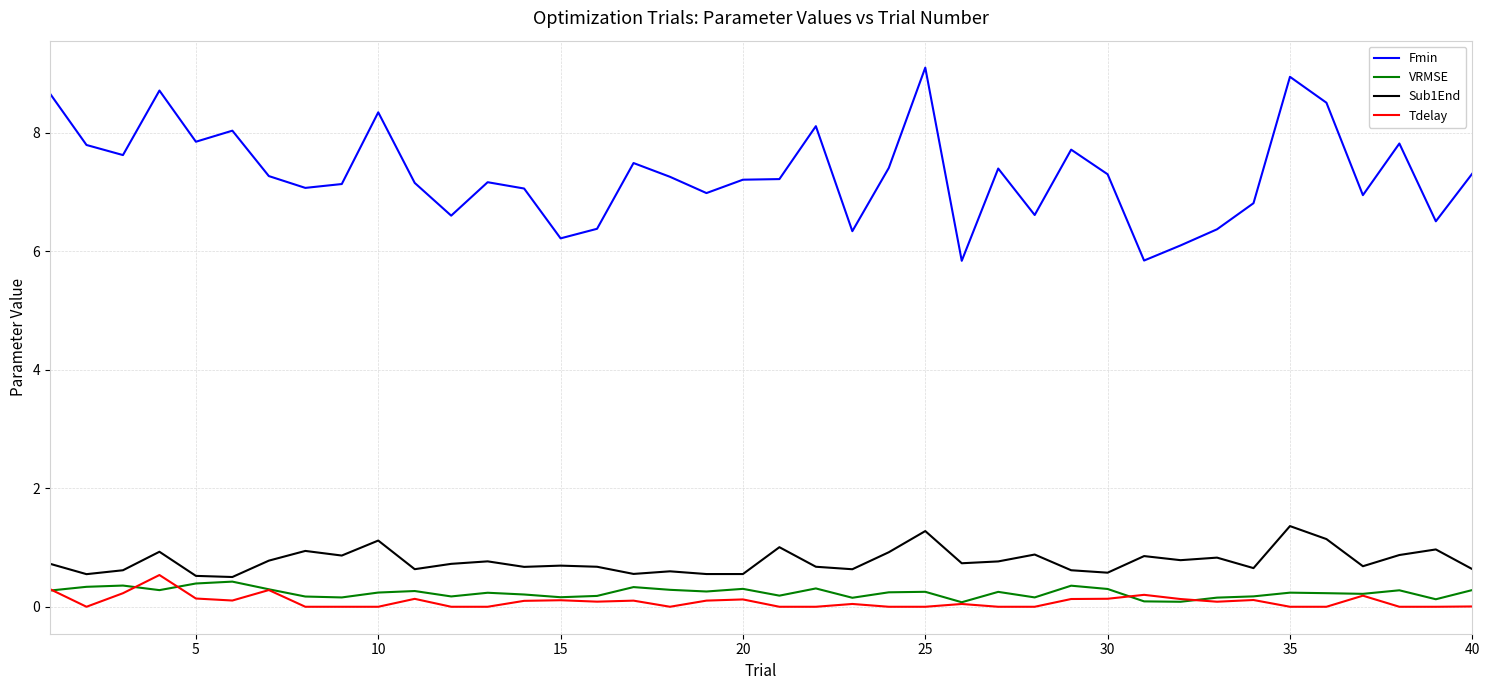

What is the greatest value displayed?

9.1